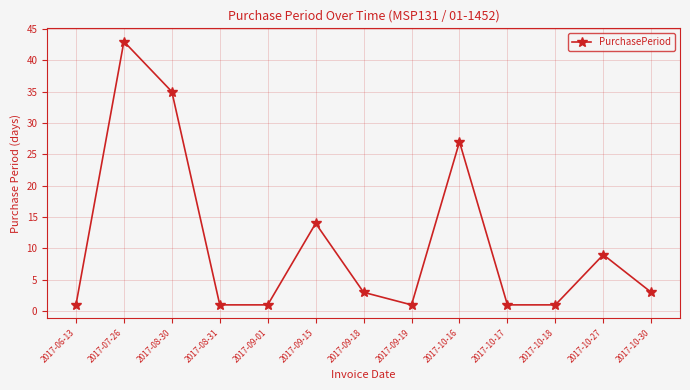

How many lines are shown in the chart?

1